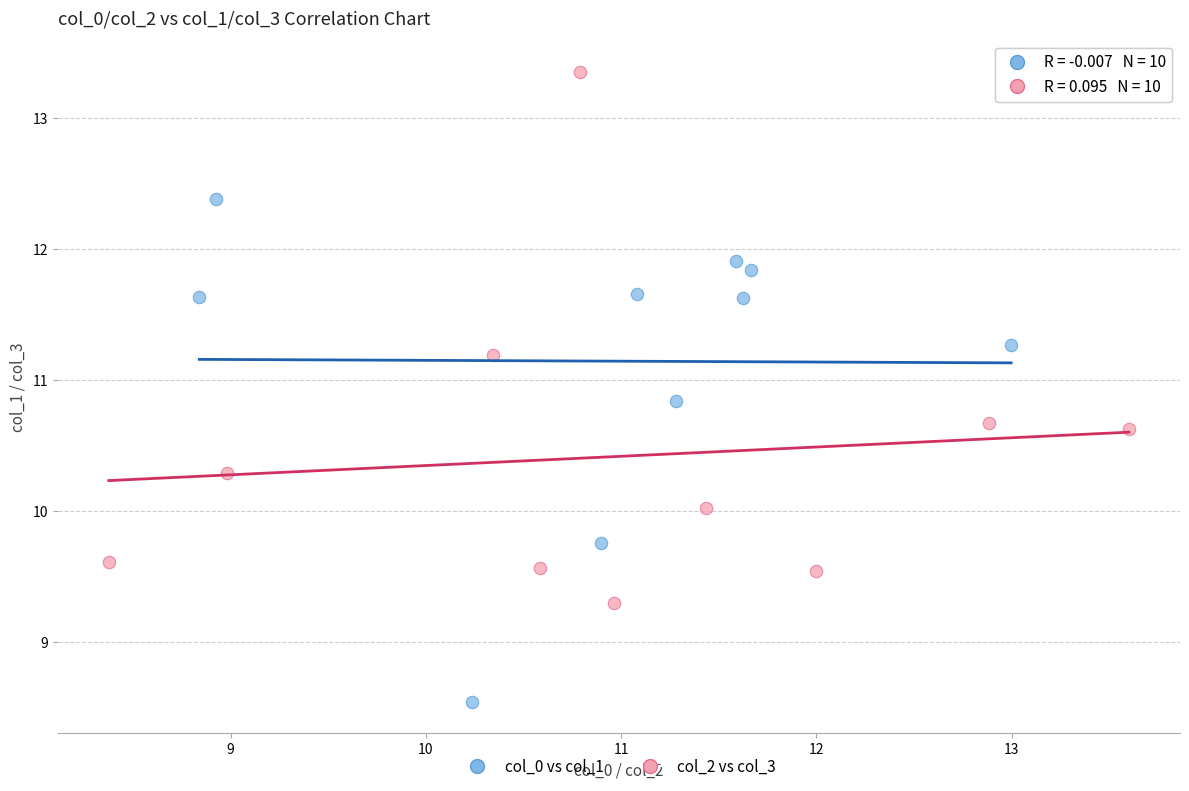

Which series has the largest Y range (max minus min)?

col_2 vs col_3